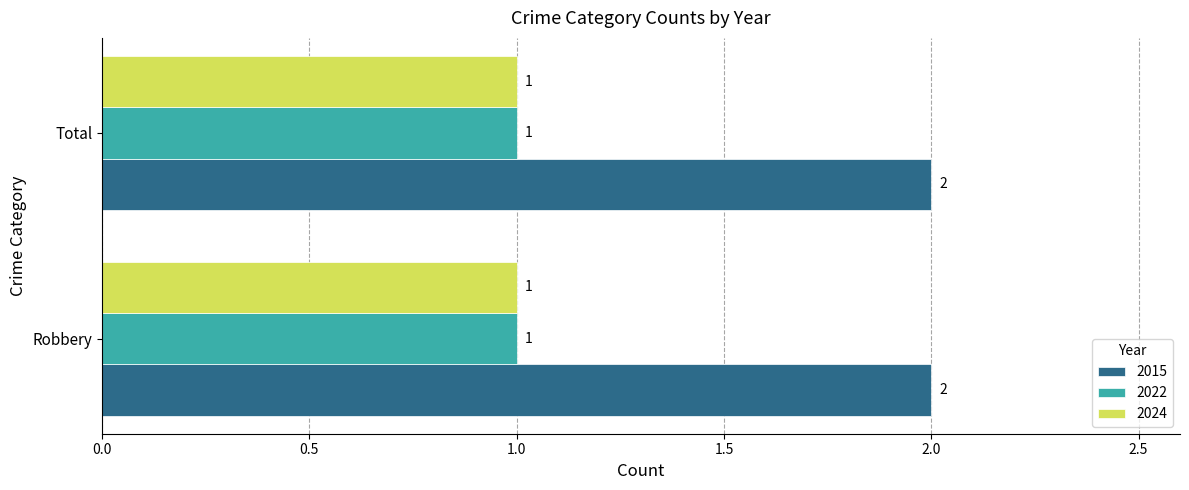

Is the value of 2015 at Total greater than the value of 2022 at Total?

Yes